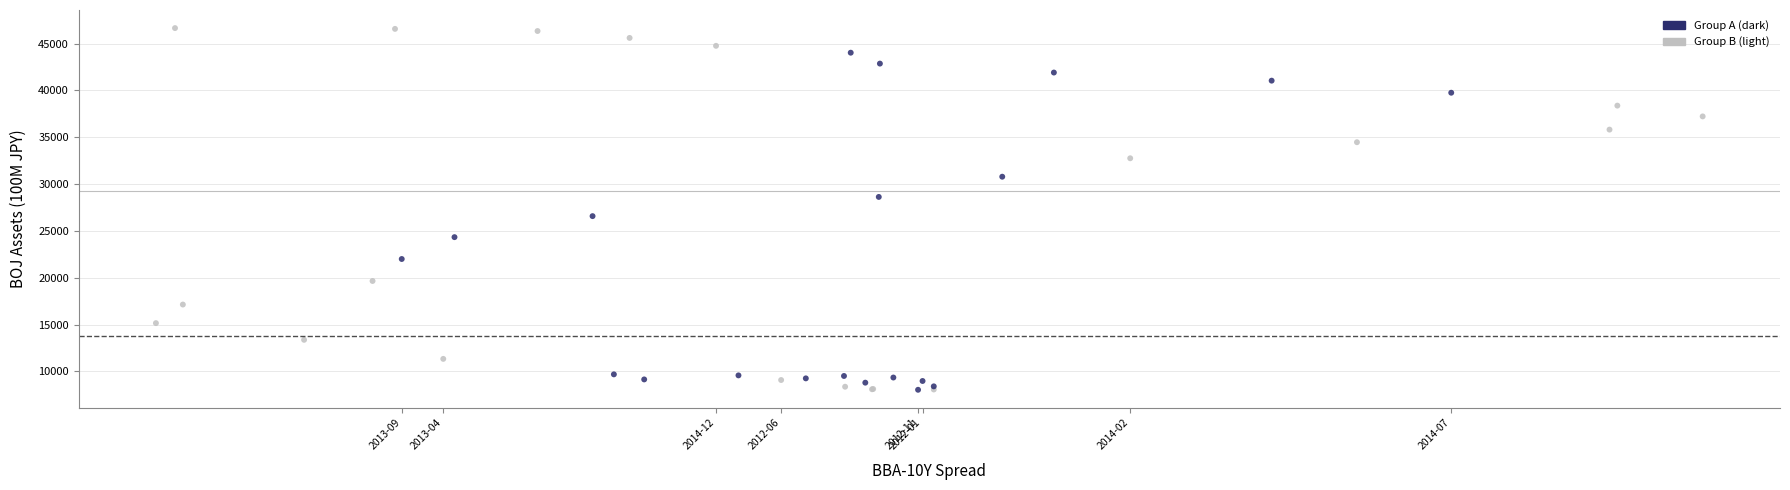

What Y value in the scatter plot is closest to 27346?

26579.4